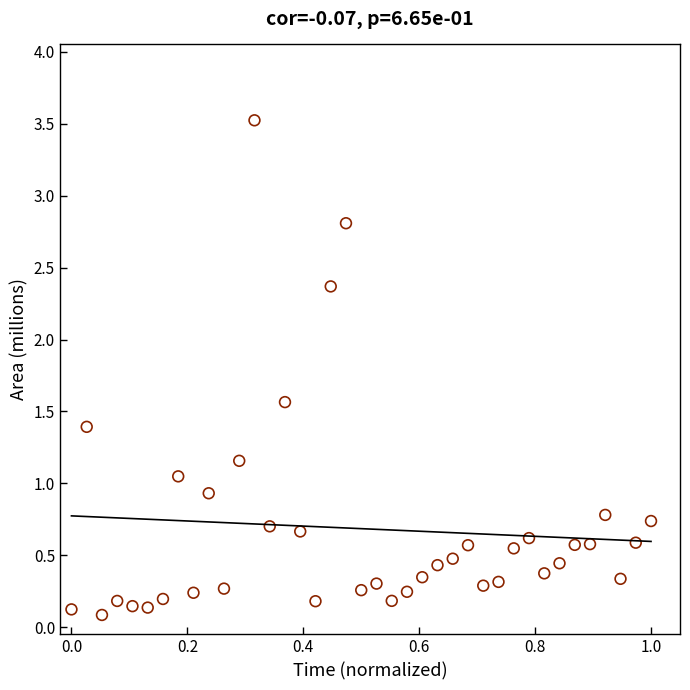

What is the range of Y values (max minus min)?

3.4